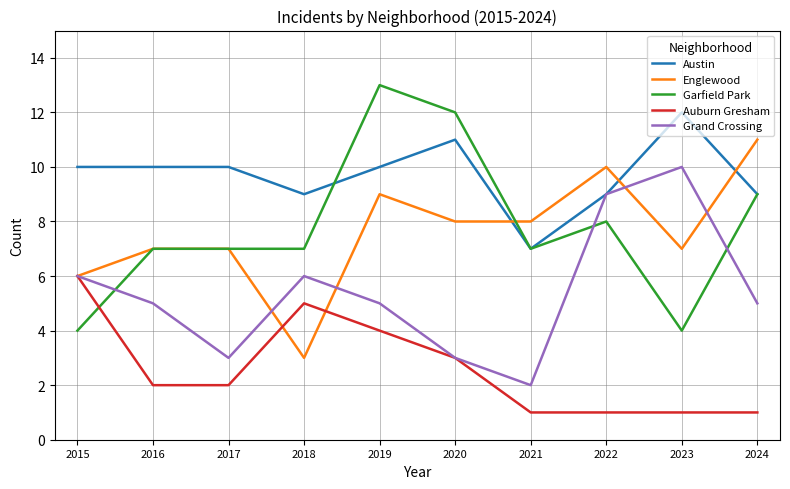

True or false: Auburn Gresham and Austin intersect in this chart.

False